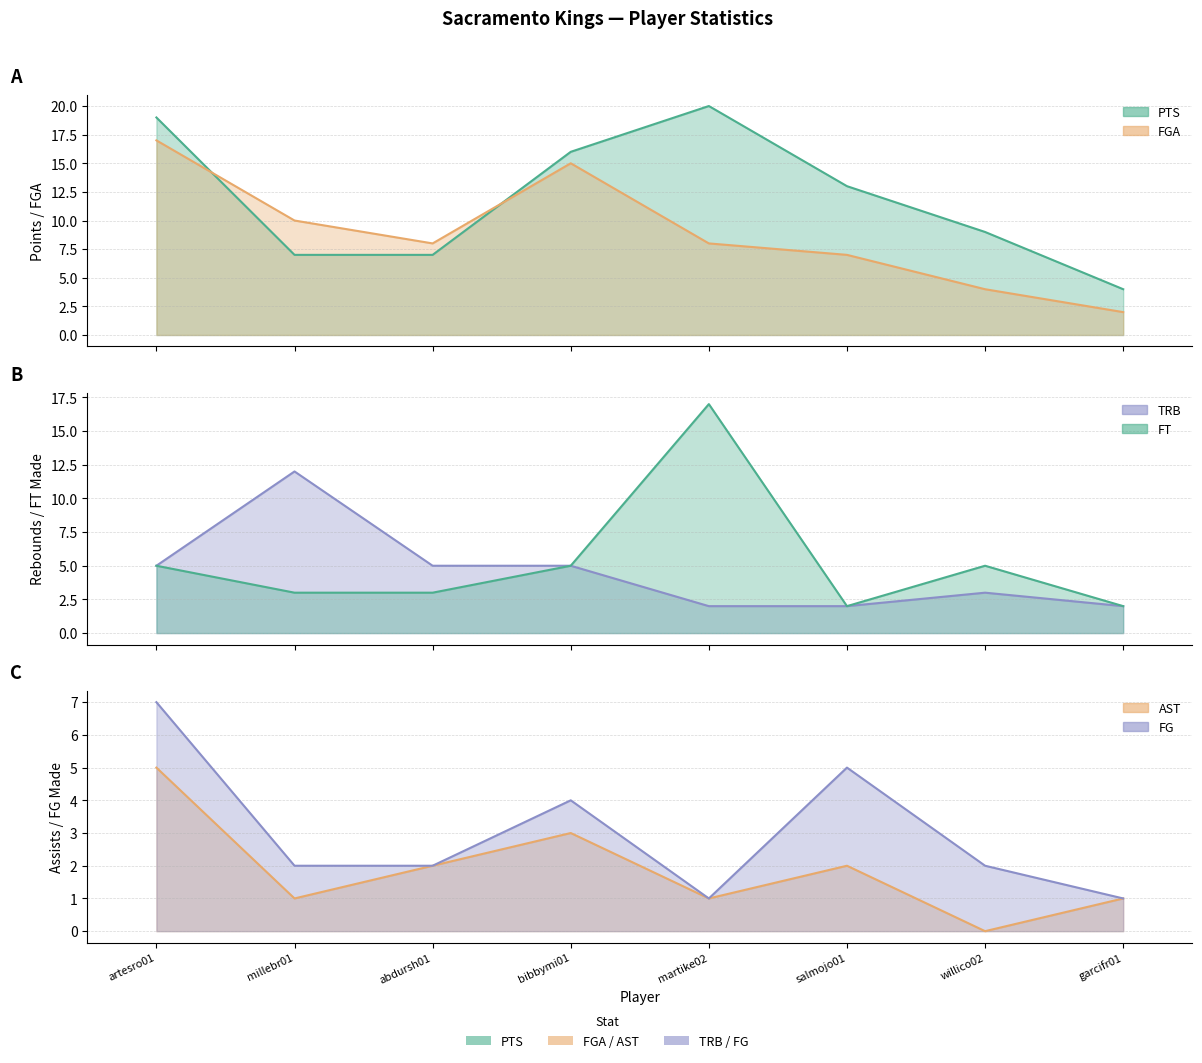

How many data points in FT are less than 5?

4